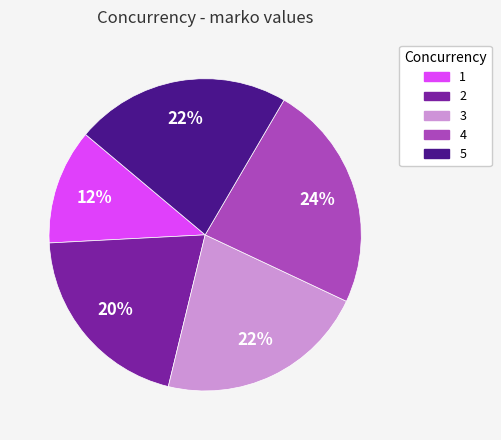

How many slices are in this pie chart?

5